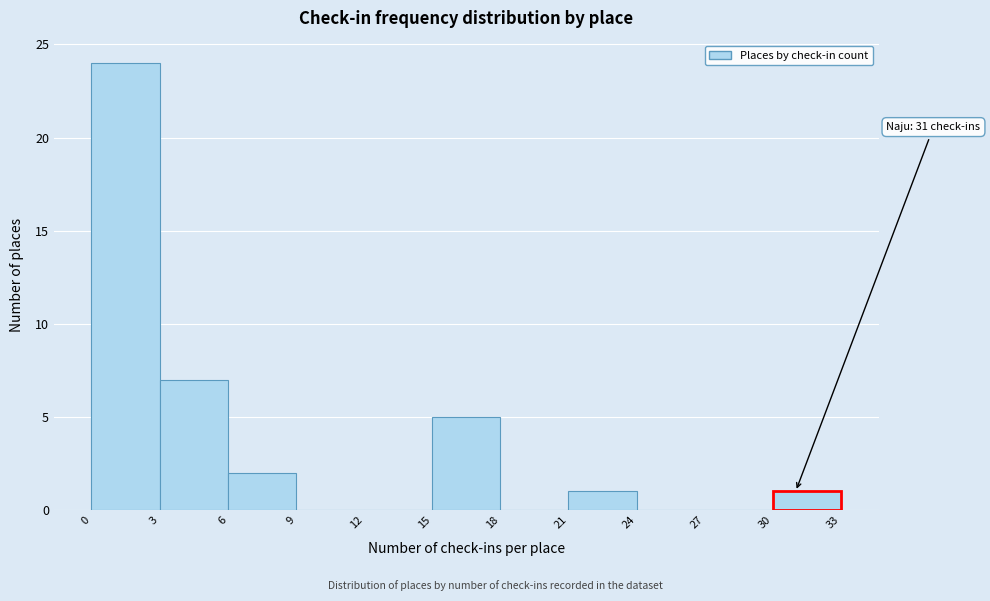

Over which range of the x-axis is the bar tallest?

0 to 3